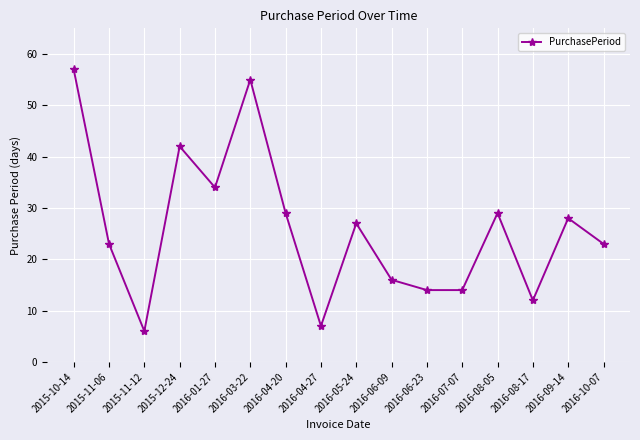

Reading left to right, extract all data points from this chart.

57	23	6	42	34	55	29	7	27	16	14	14	29	12	28	23